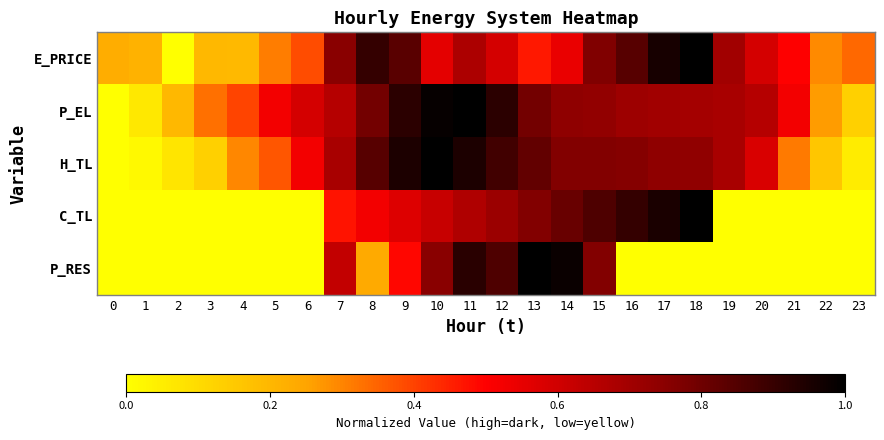

Which series has the largest range (max minus min)?

E_PRICE